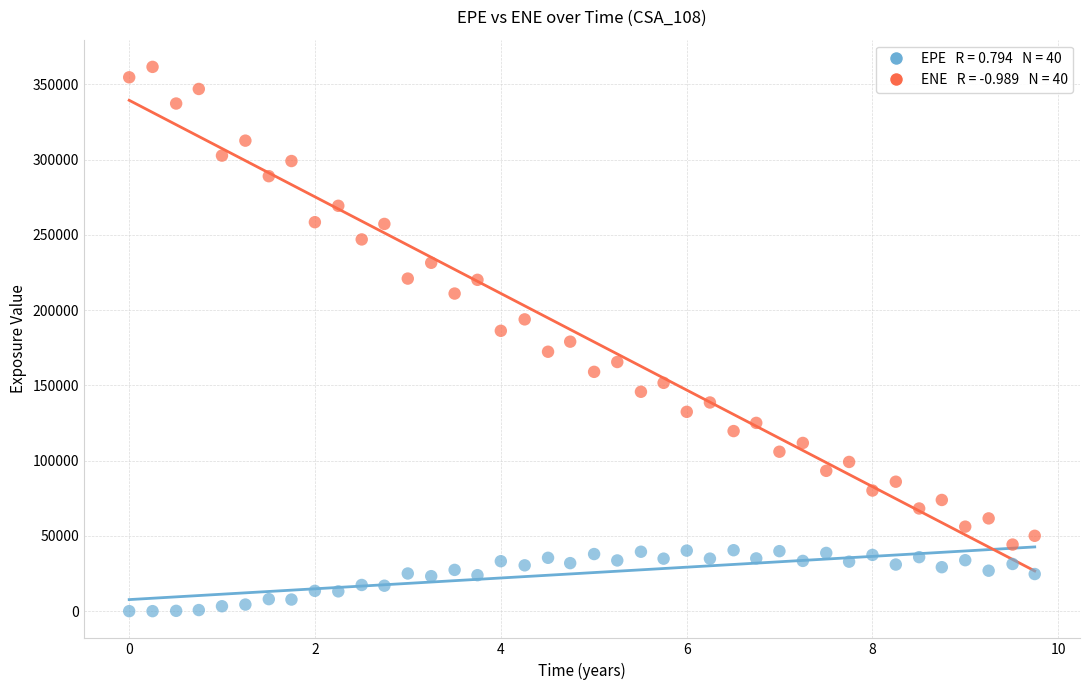

Across all data points, what is the range of X values (max minus min)?

9.7